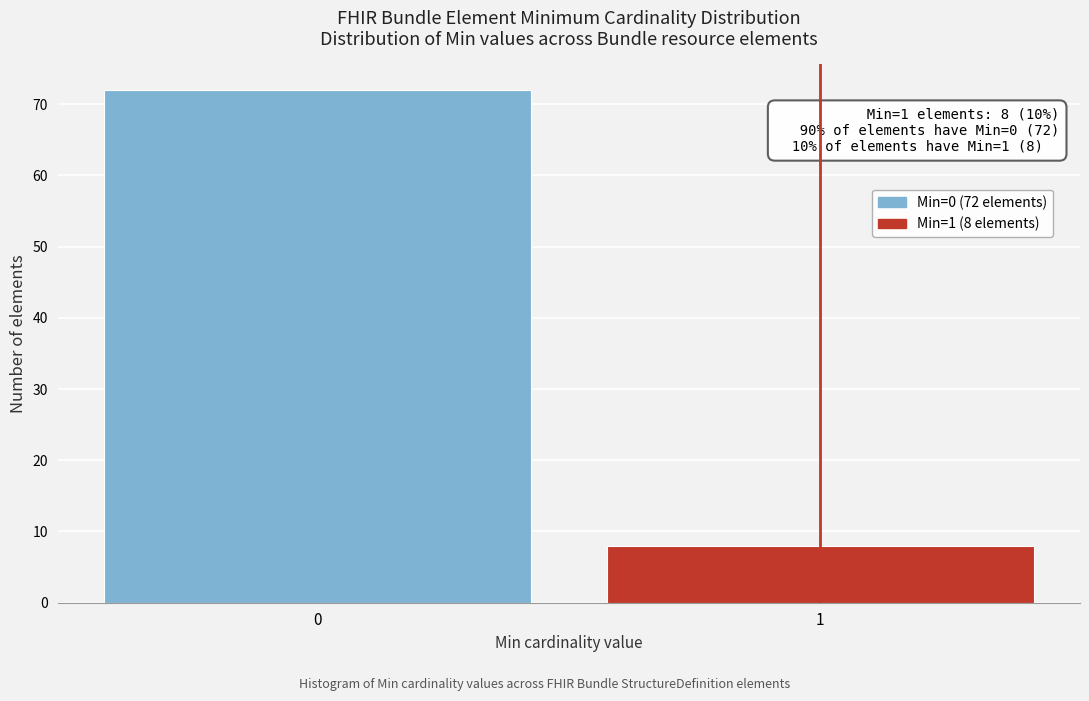

Reading right to left, transcribe all the data shown in this chart.

1=8	0=72